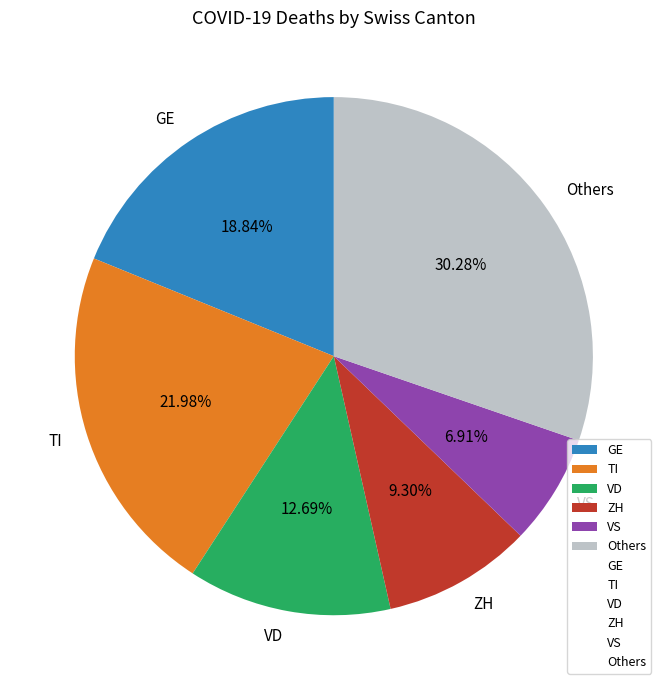

What is the smallest slice in the pie chart?

VS